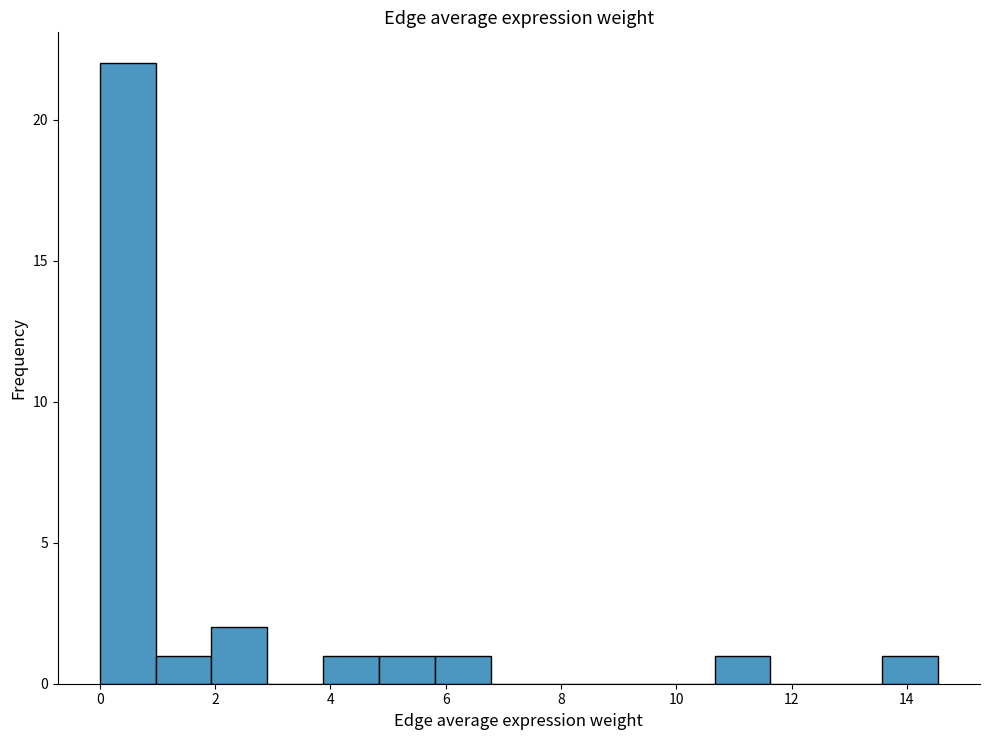

Reading left to right, transcribe this chart: for each bar, give the range it covers on the x-axis and its height. Neither the bar edges nor the heights are printed on the chart, so give them approximately, as read against the axes.

0.0 to 1.0: 22
1.0 to 2.0: 1
2.0 to 3.0: 2
3.0 to 3.8: 0
3.8 to 4.8: 1
4.8 to 5.8: 1
5.8 to 6.8: 1
6.8 to 7.8: 0
7.8 to 8.8: 0
8.8 to 9.6: 0
9.6 to 10.6: 0
10.6 to 11.6: 1
11.6 to 12.6: 0
12.6 to 13.6: 0
13.6 to 14.6: 1